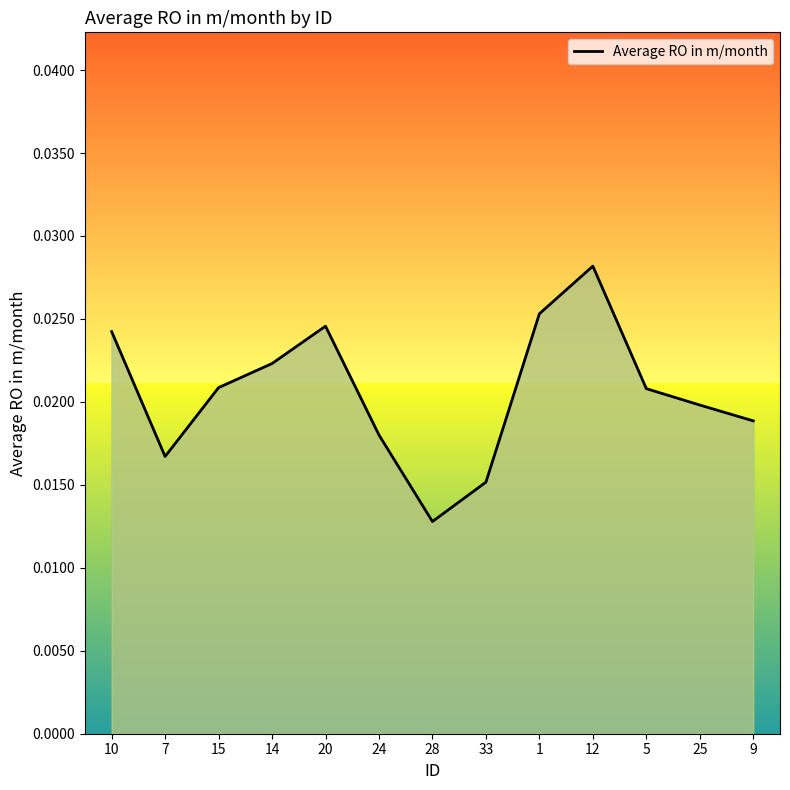

Between 7 and 24, which is larger?

24